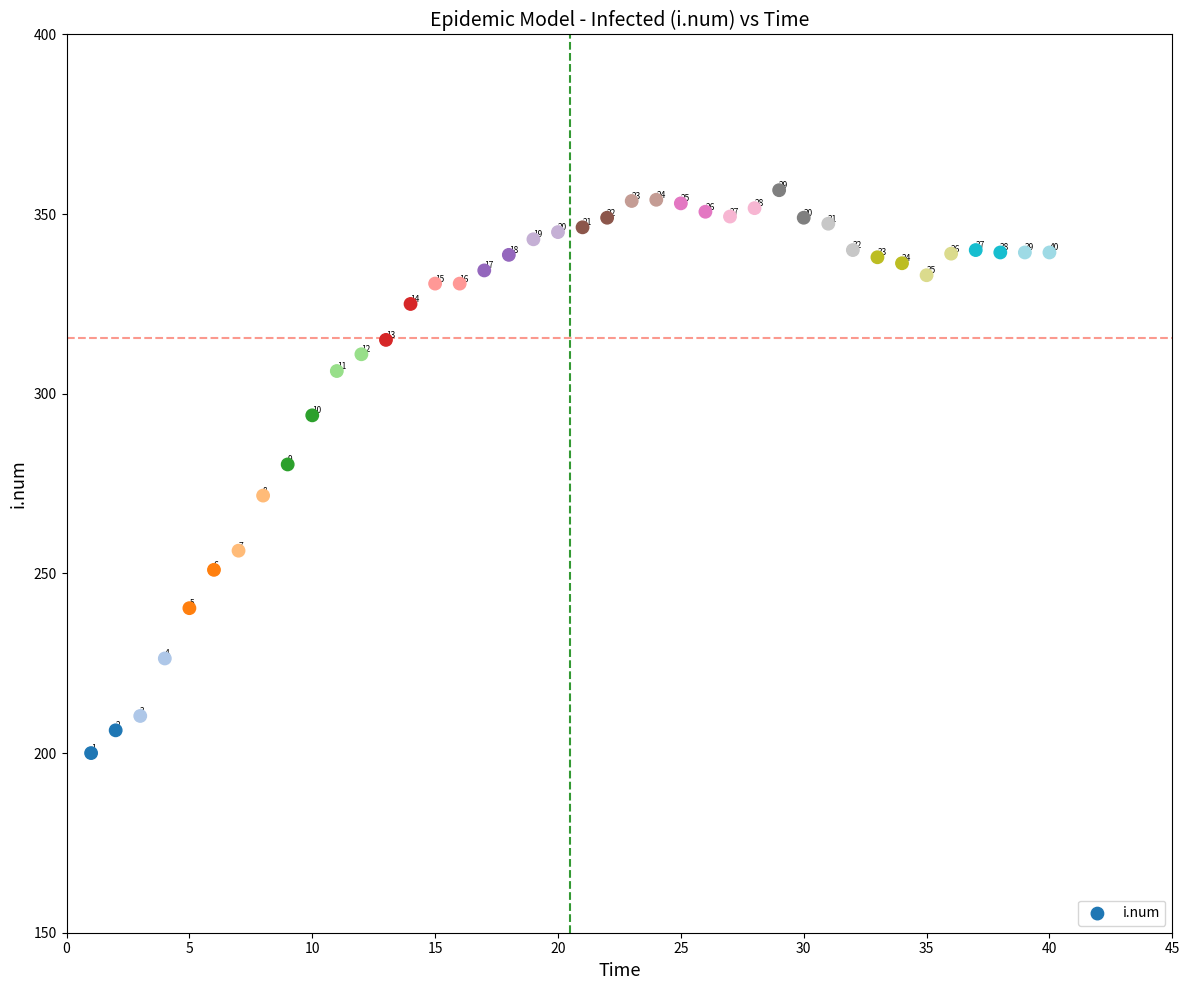

What Y value in the scatter plot is closest to 278?

280.3